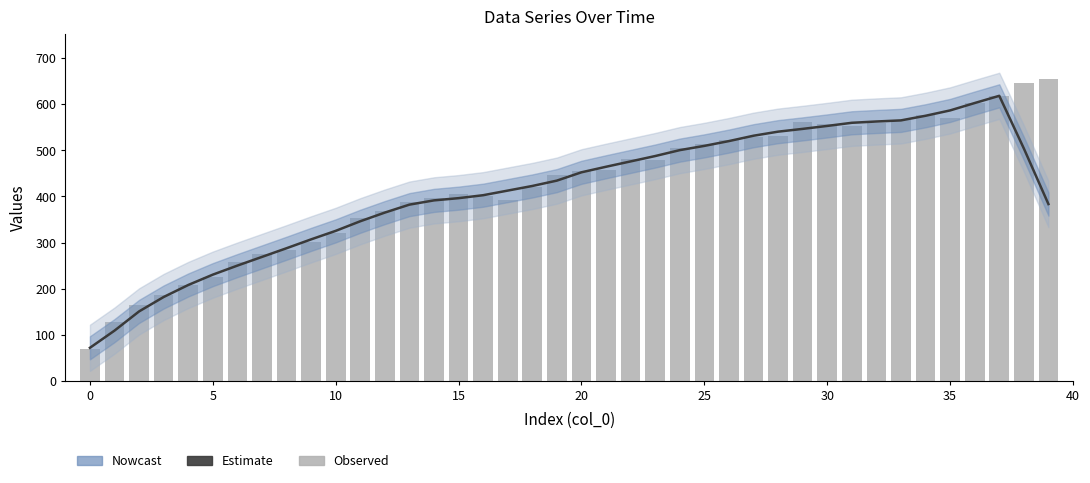

The Observed series shows 746.6 at 24. True or false?

False